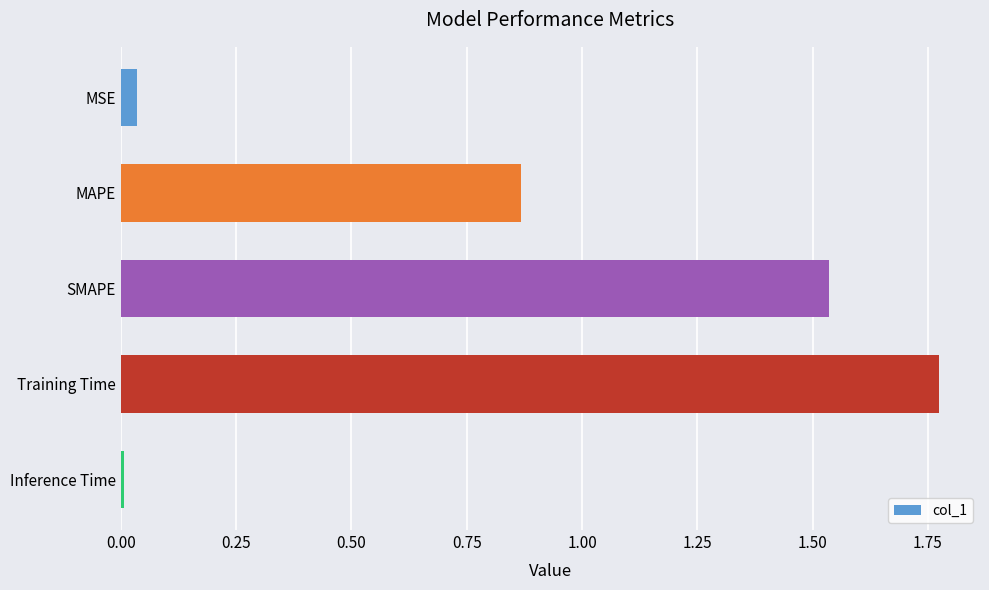

What is the label of the 2nd bar from the bottom?

Training Time